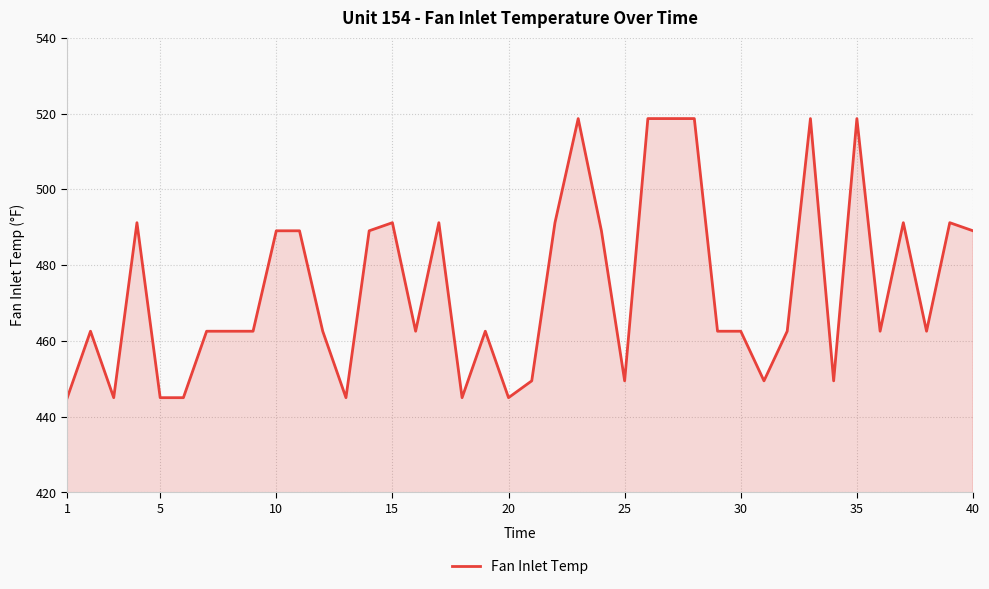

What is the greatest value displayed?

518.7